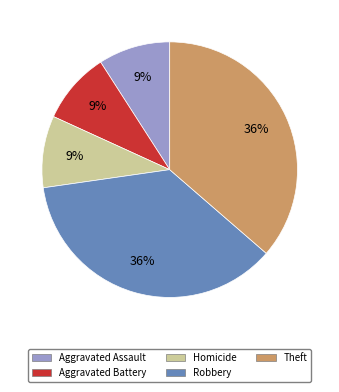

Is there any slice that represents more than half of the pie?

No